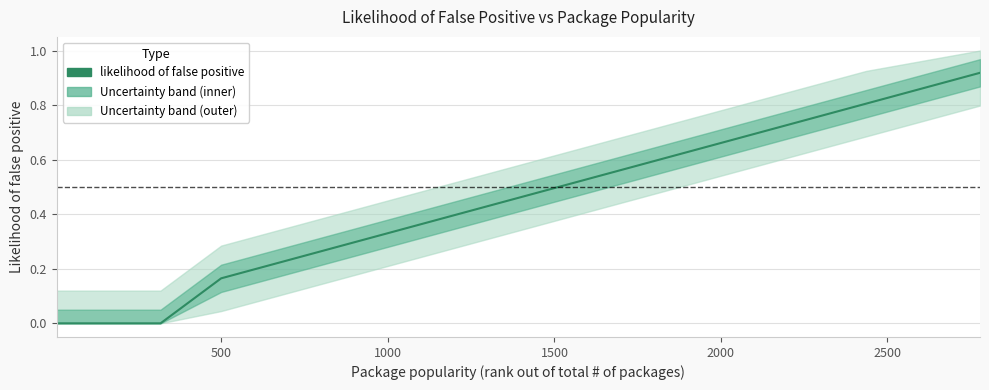

Count the number of data series in this chart.

1